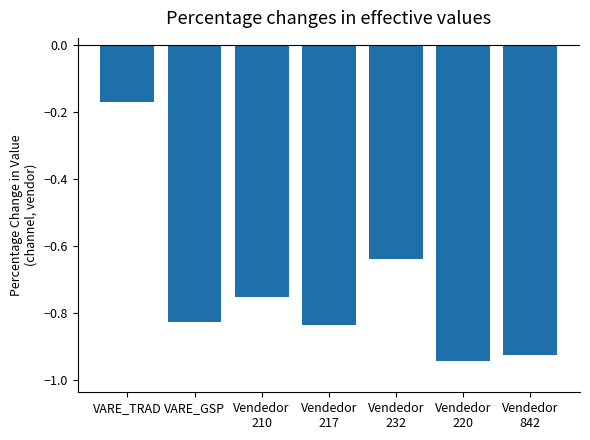

What is the difference between the maximum and second lowest values?

0.8